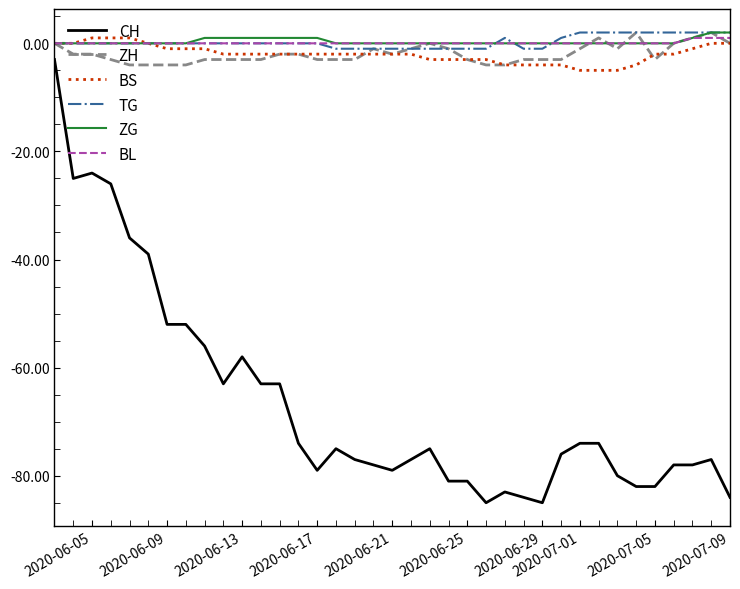

What is the value of the ZH point at the 14th from the left?

-2